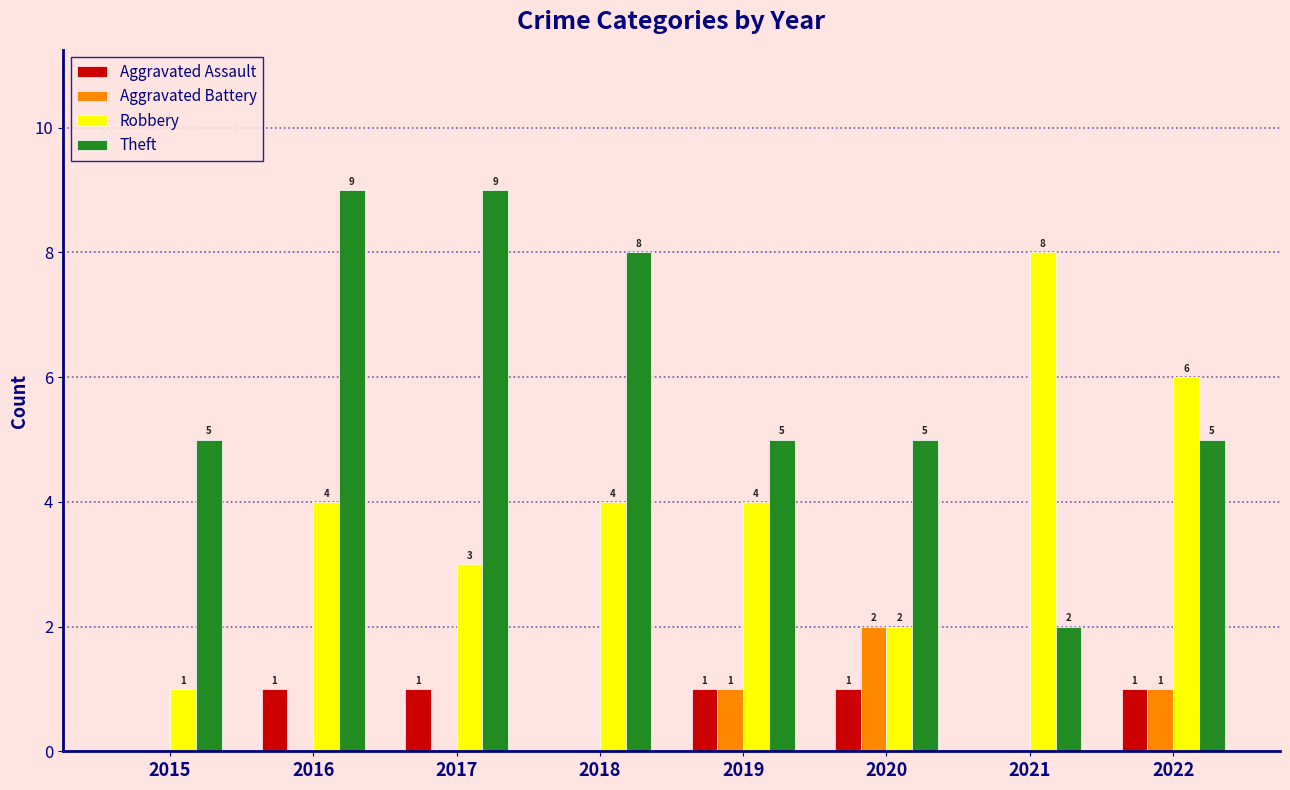

Is it true that Theft equals 3 at 2020?

False